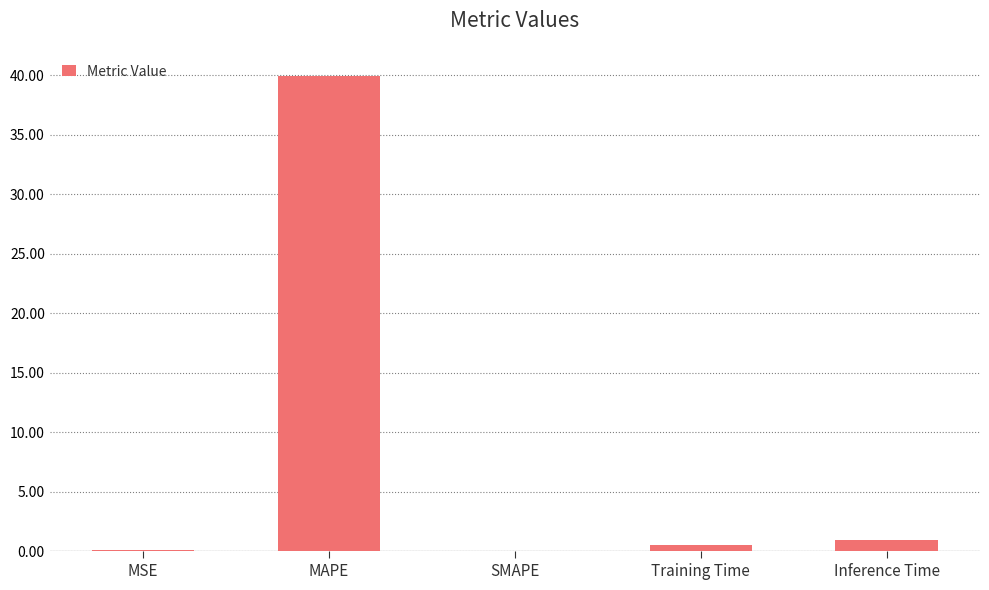

What is the greatest value displayed?

40.0